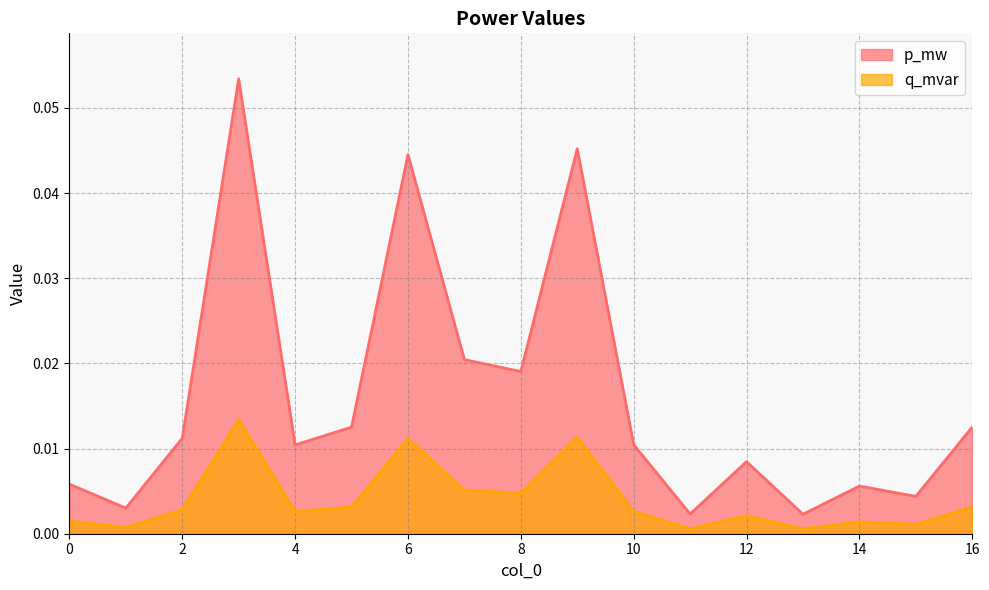

Does the chart display data point markers on the line(s)?

No